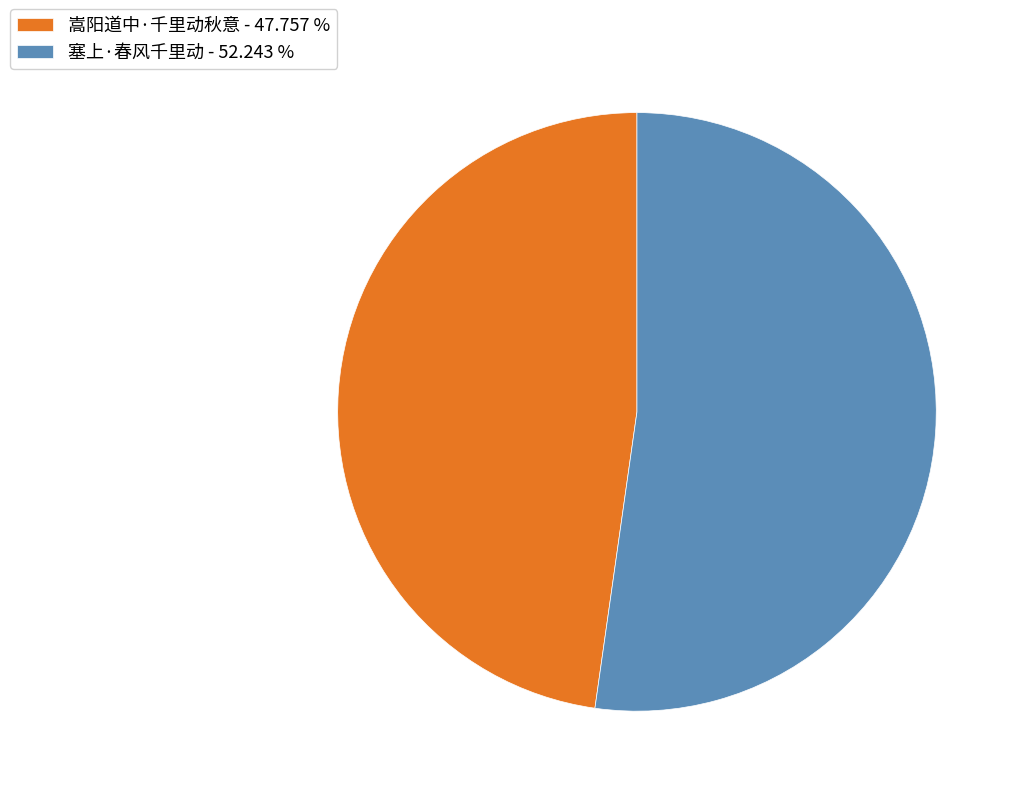

Count the number of slices in the pie.

2